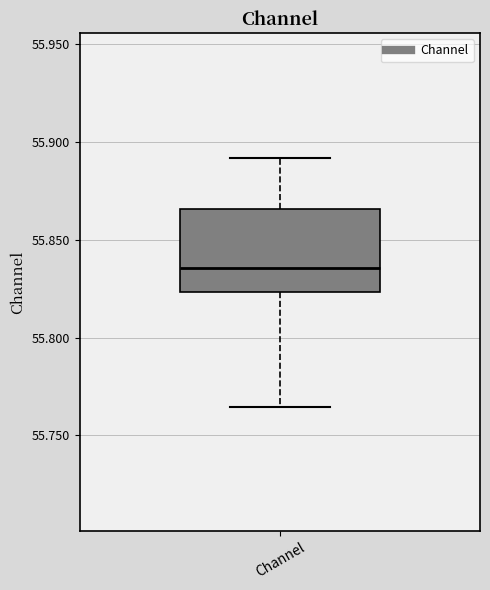

Transcribe this box plot: give where the median line is, the range the box spans, and where the two whiskers end, as read against the y-axis. The values are not printed on the chart, so give them approximately, as read against the axis.

median 55.835, box 55.825 to 55.865, whiskers 55.765 to 55.890